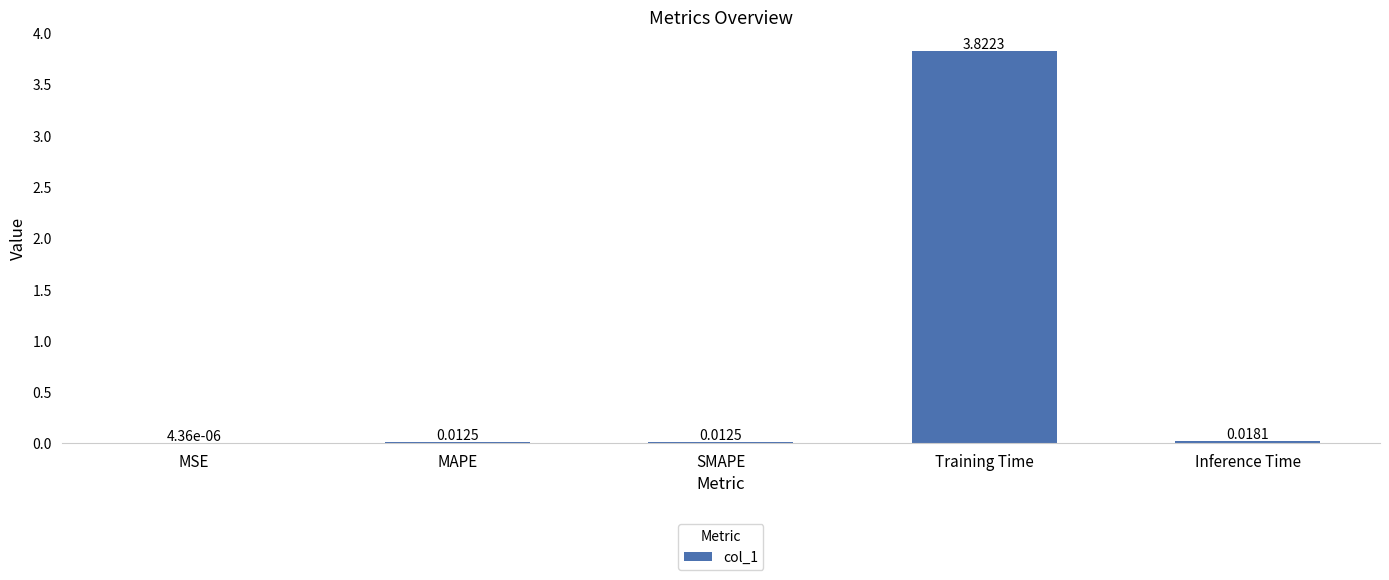

What is the sum of all values?

3.9